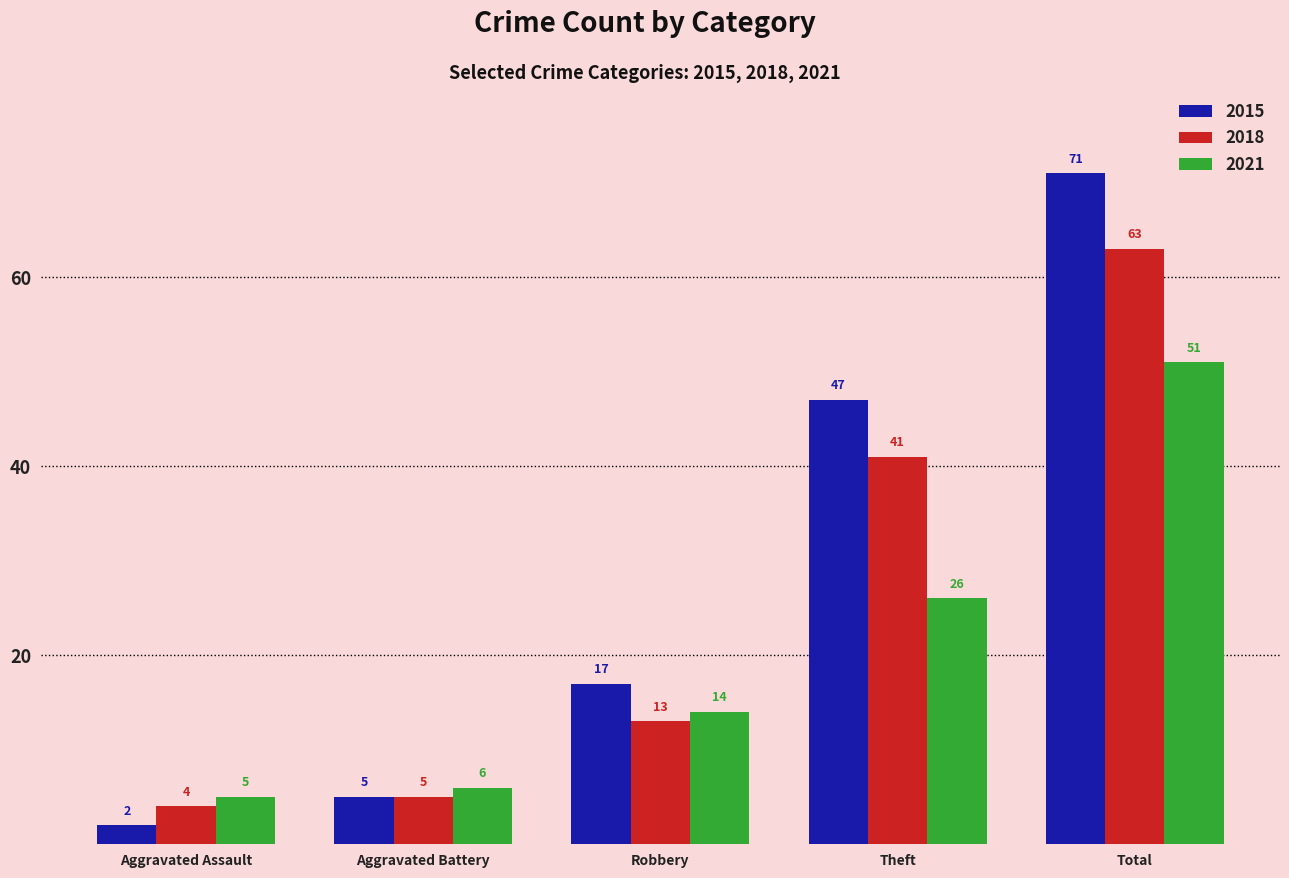

Which series changed the most between Aggravated Assault and Aggravated Battery?

2015